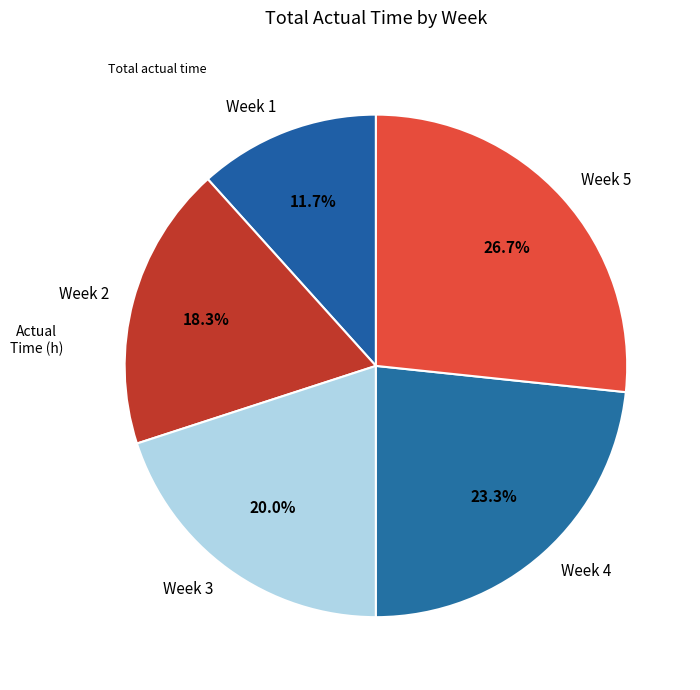

True or false: Week 5 accounts for 22% of the total.

False